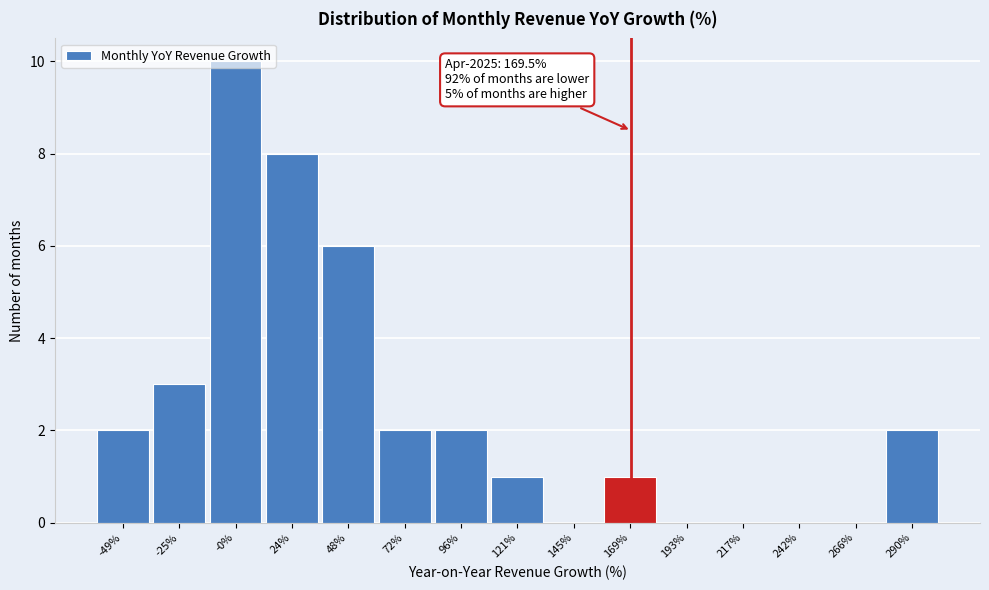

Over which range of the x-axis is the bar tallest?

-15 to 10